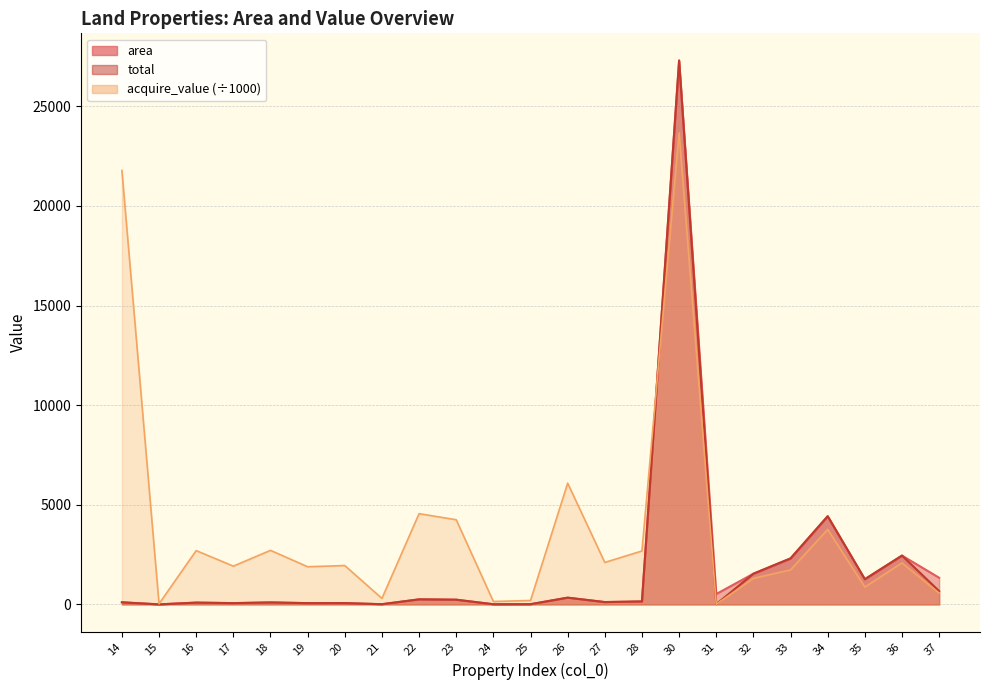

What is the average value of the area series?

1858.7